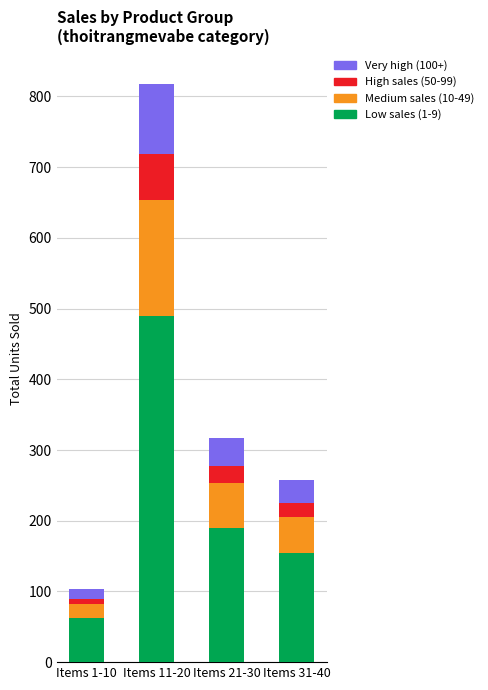

At which category is the sum across all series the highest?

Items 11-20